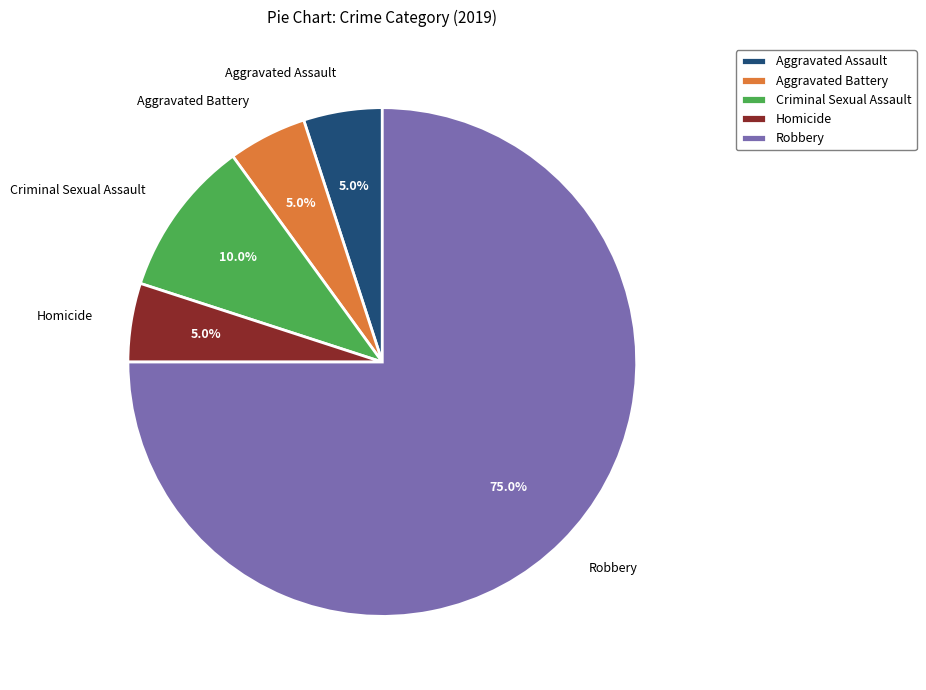

How many segments does this pie chart have?

5